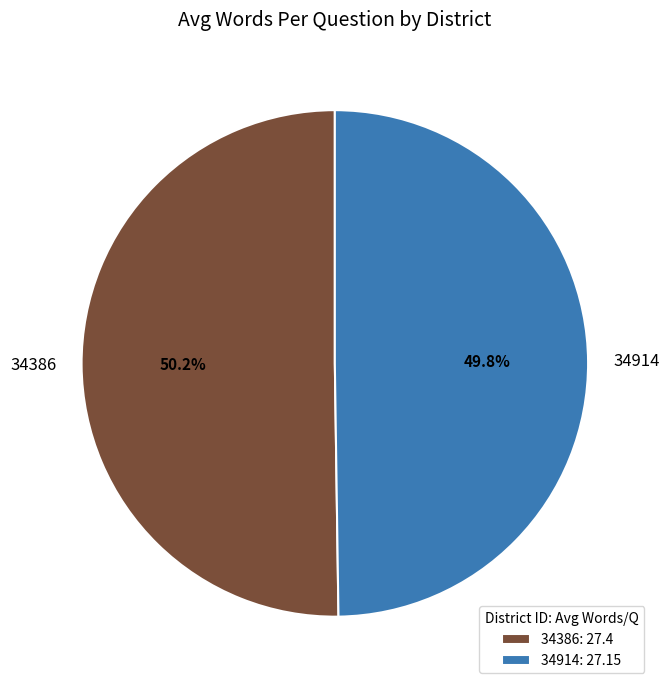

What percentage is the 34386 slice, to the nearest percent?

50%